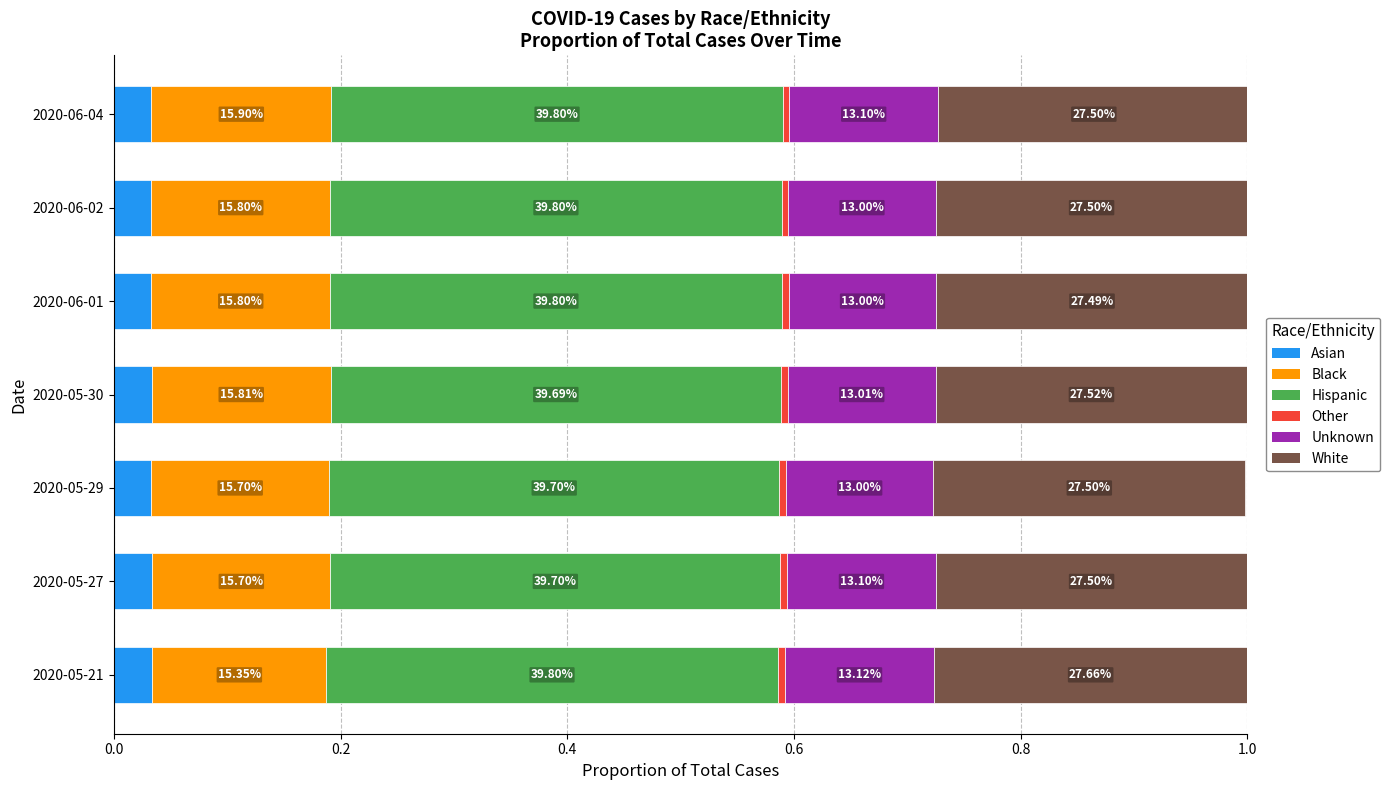

What position from the right is 2020-06-02?

2